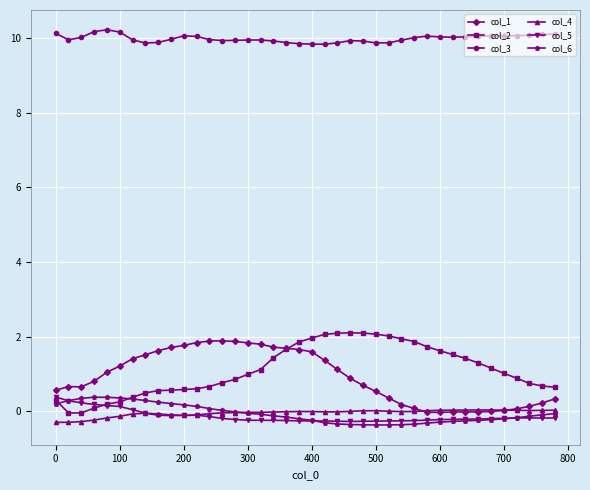

What is the minimum value shown in the chart?

-0.4